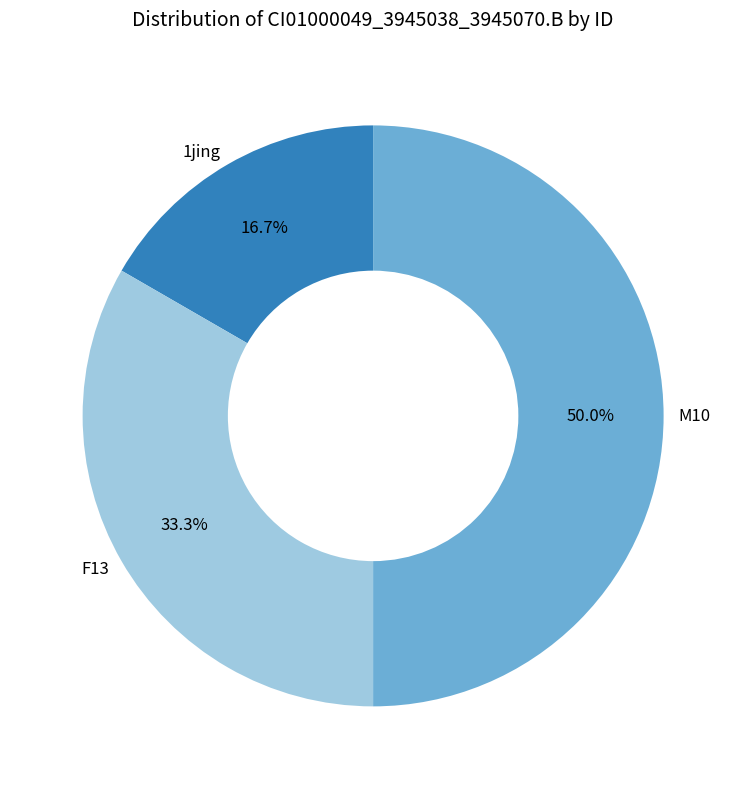

What portion of the pie excludes M10?

50.0%